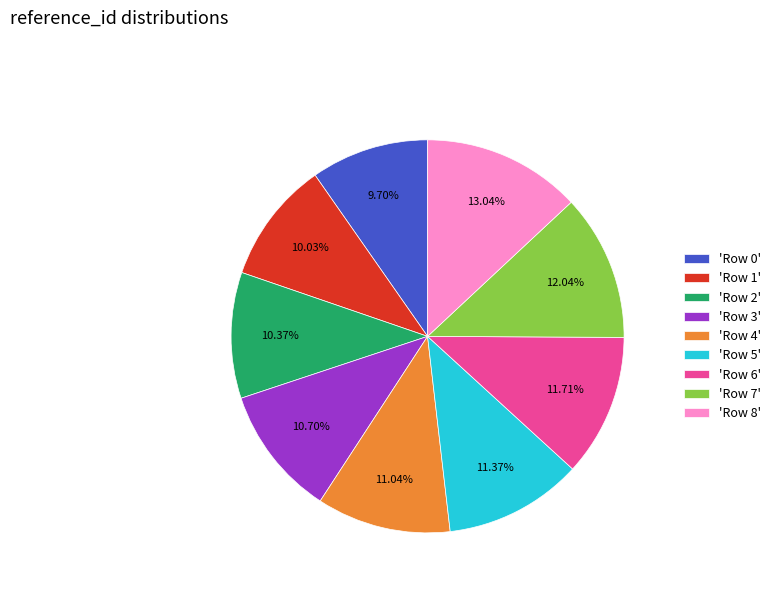

Does any single category account for the majority?

No